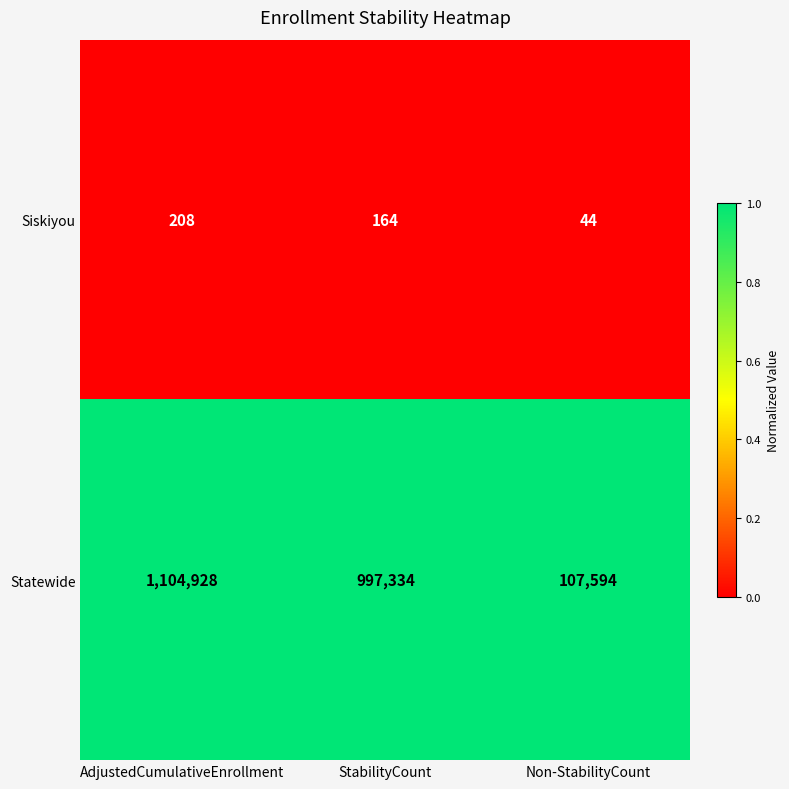

Which label corresponds to the smallest value in the chart?

Non-StabilityCount